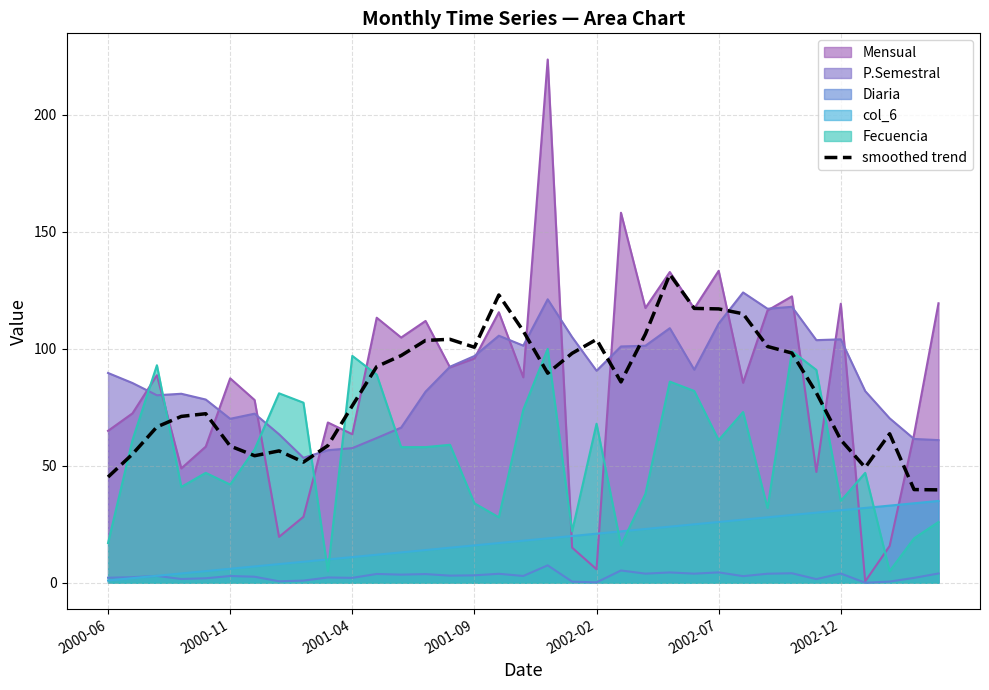

True or false: Diaria and smoothed trend intersect in this chart.

False